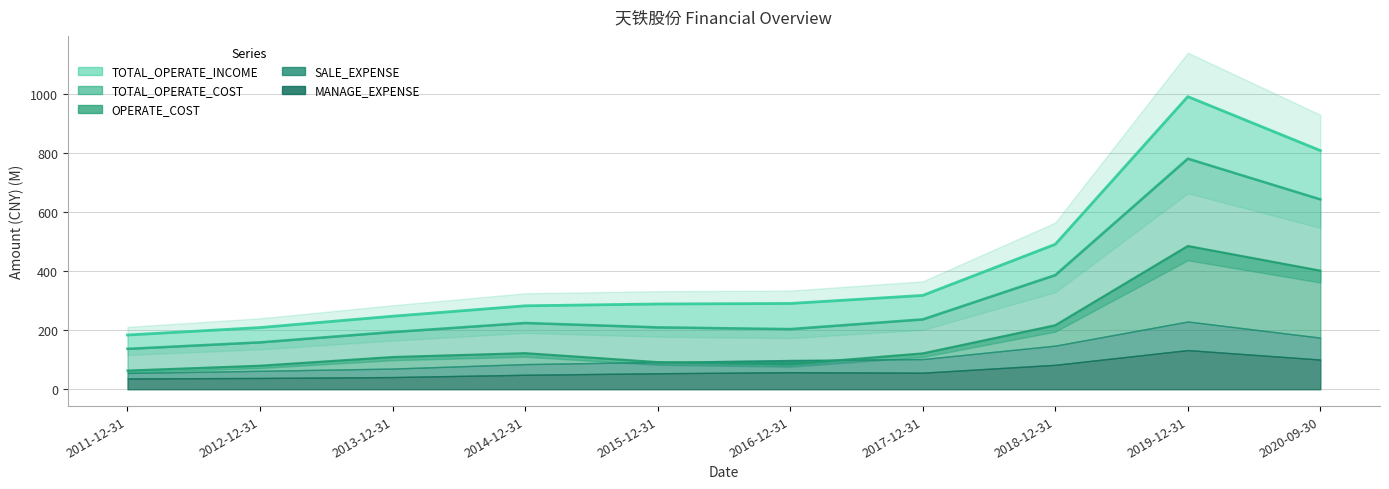

What position from the right is 2017-12-31?

4